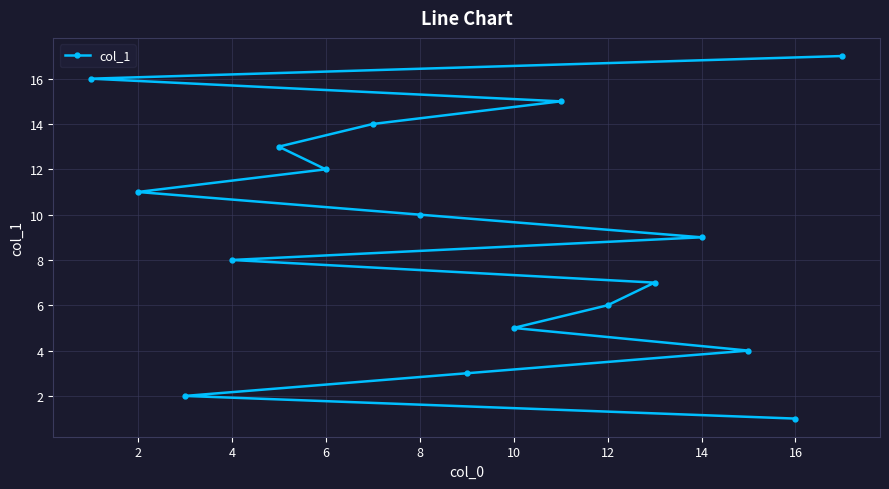

What is the change in value from 12 to 16?

-5